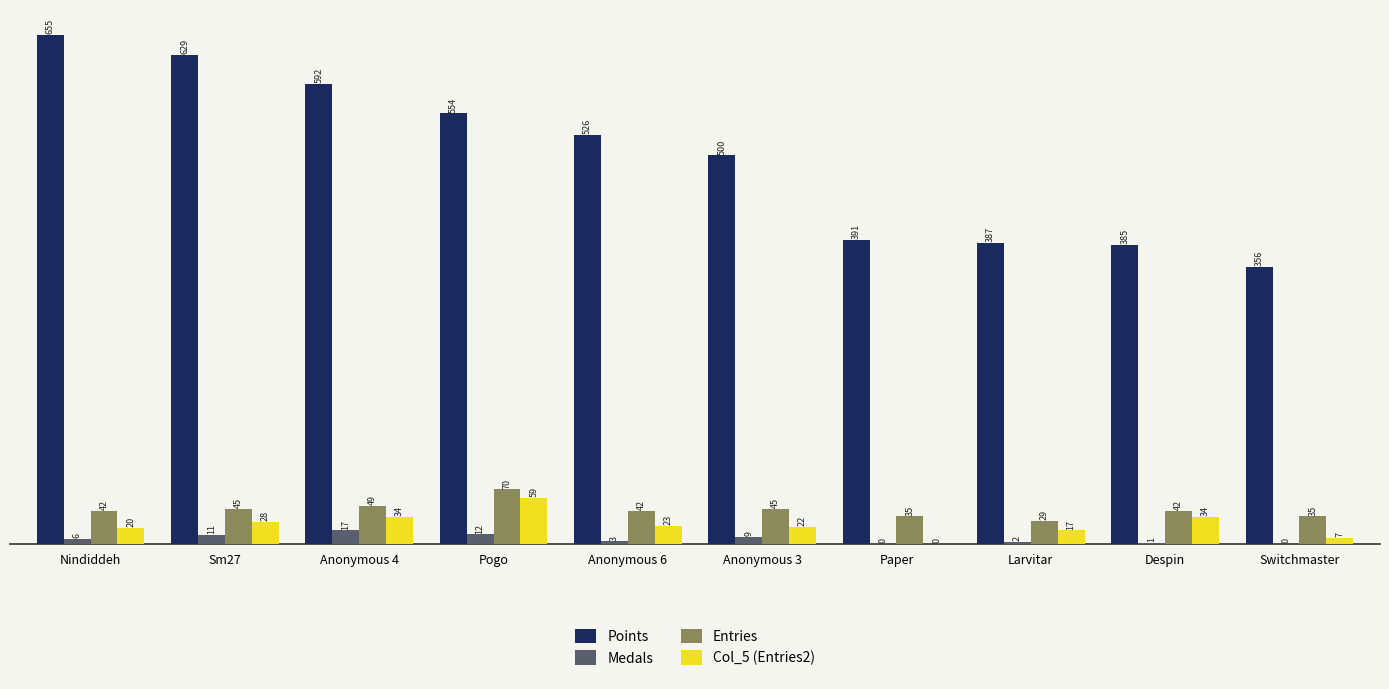

Are the bars grouped side by side (vs. stacked)?

Yes